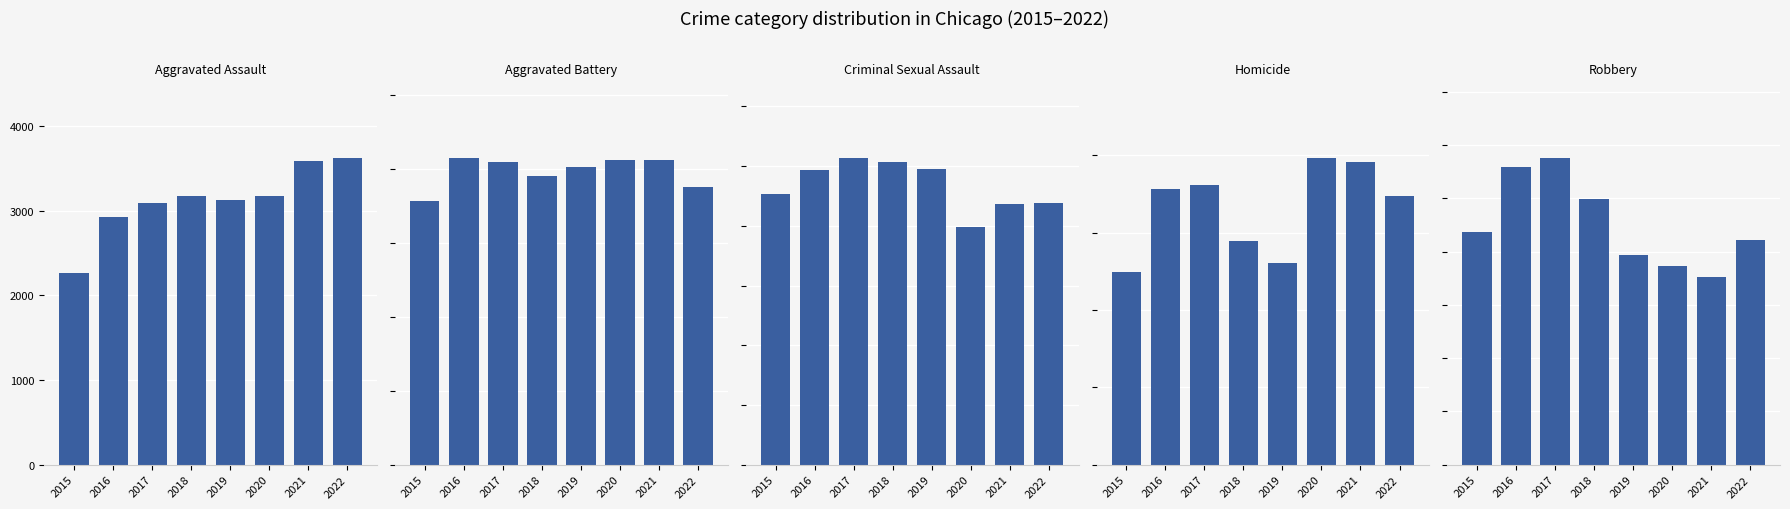

At which category is the sum across all series the highest?

2017